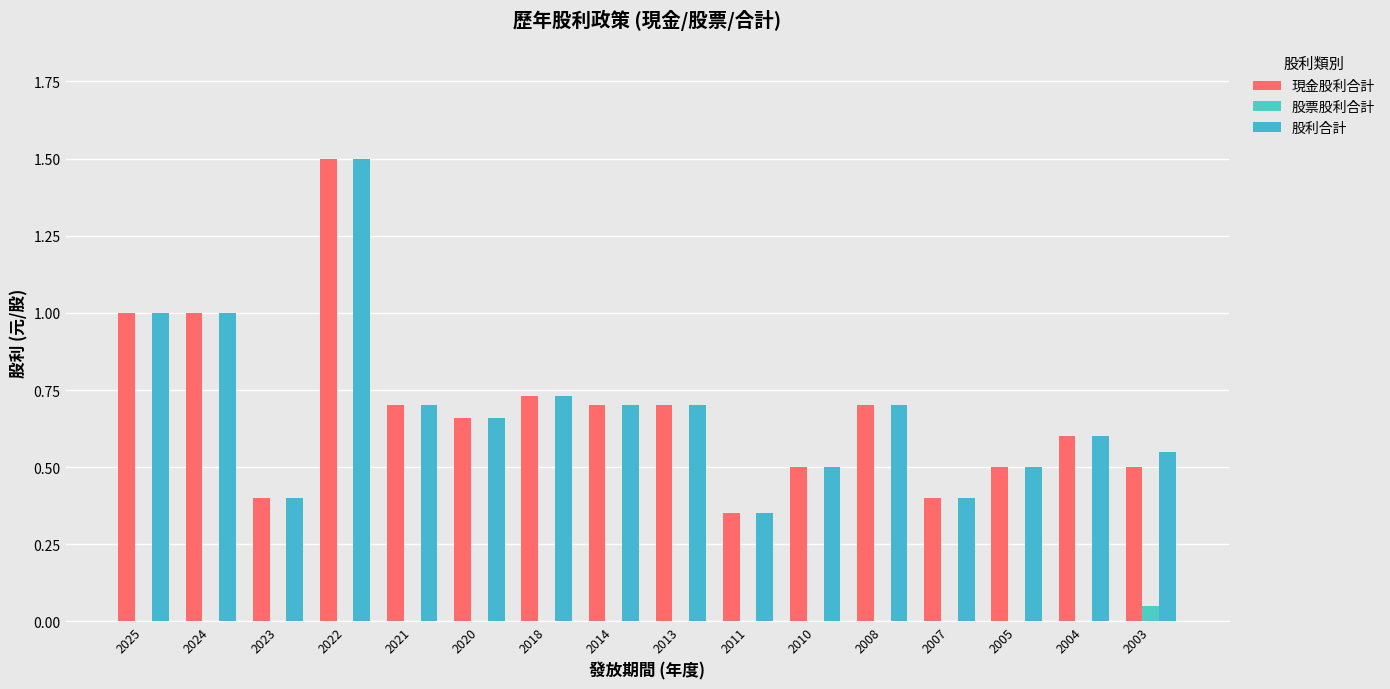

What is the value of the 現金股利合計 bar at the 14th from the left?

0.5